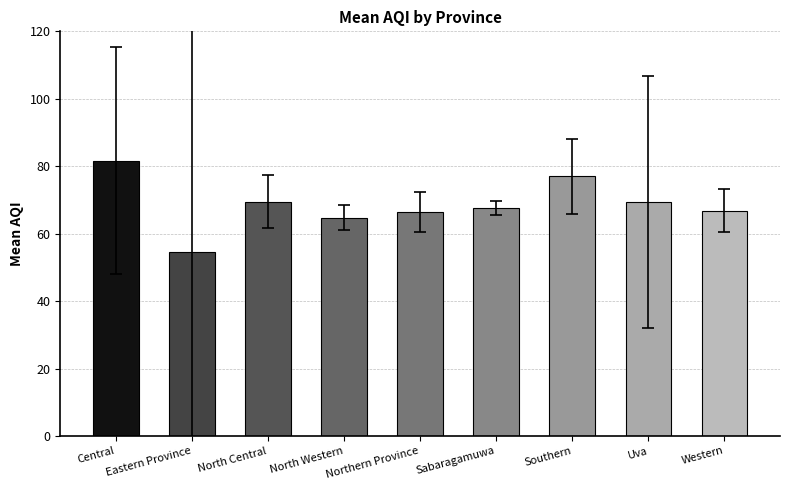

Is it true that the value at Central is 81.7?

True